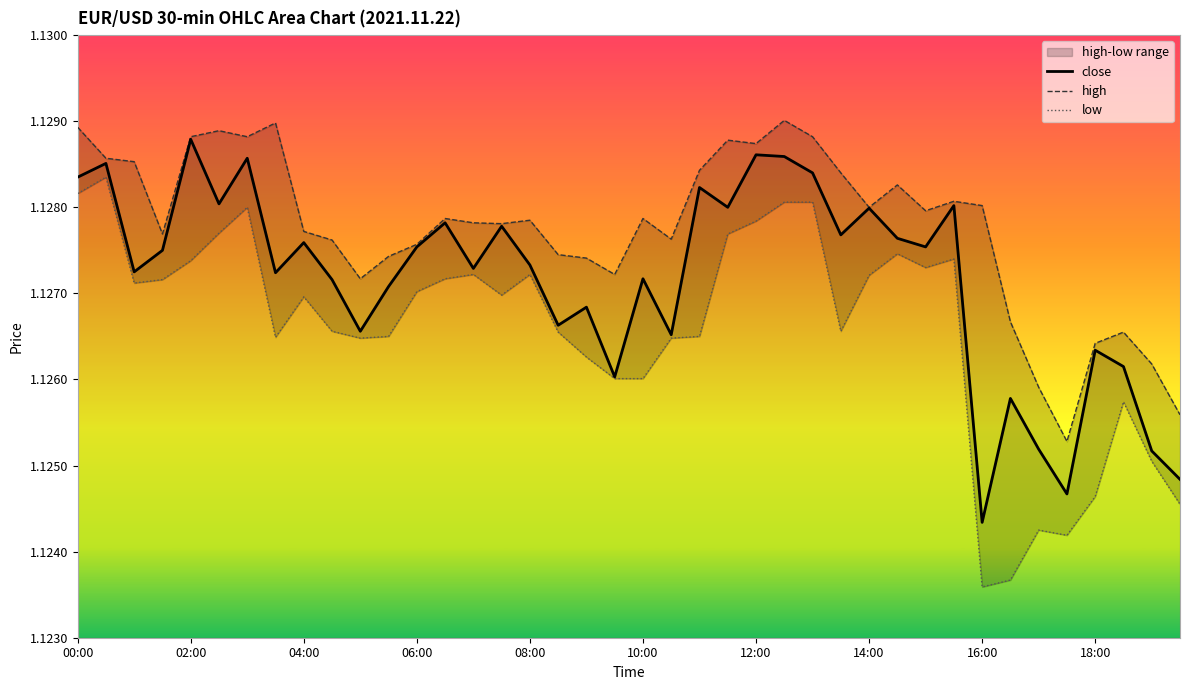

True or false: high has more than 2 points higher than both neighbors.

True